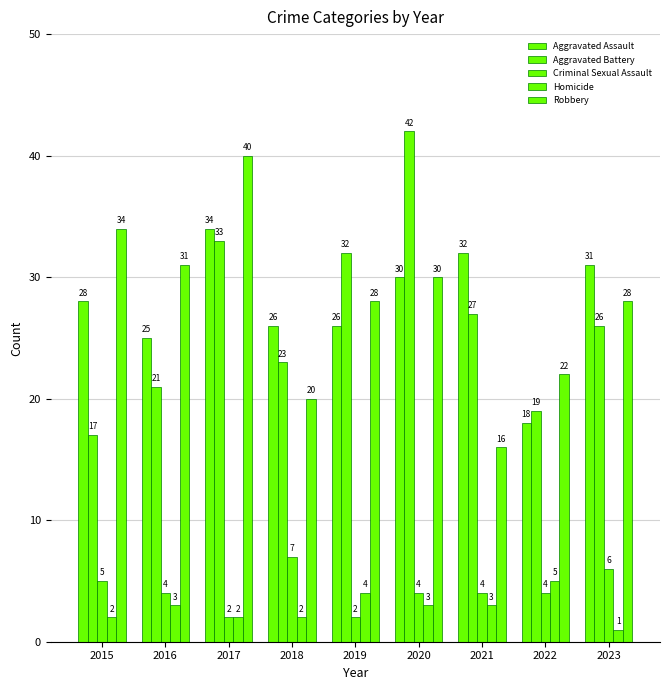

Does the chart contain any negative values?

No